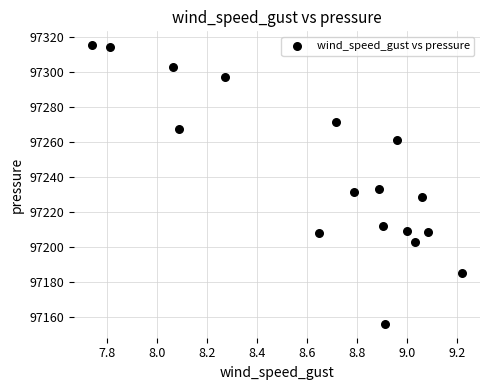

What is the range of X values (max minus min)?

1.5